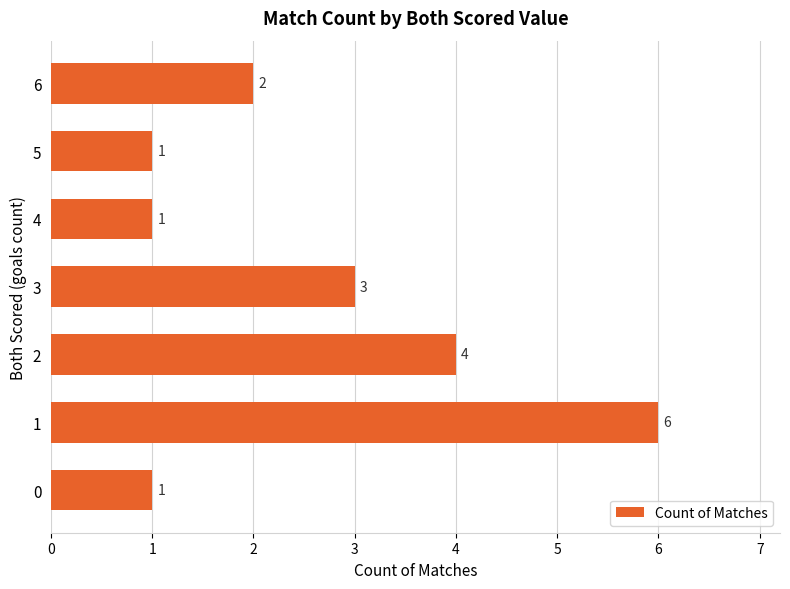

What is the ratio of the value at 6 to the value at 5?

2.0